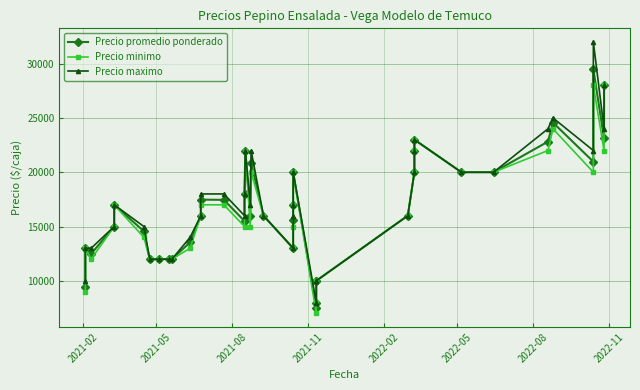

True or false: Precio minimo and Precio maximo cross at least once.

False